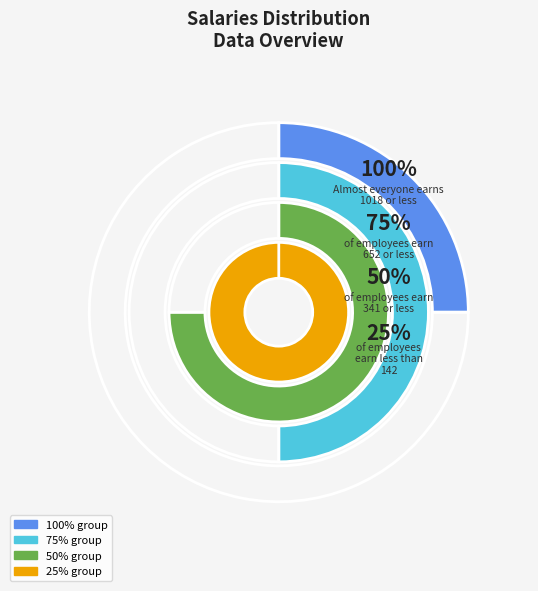

Is it true that Row 3 is 15% of the pie?

False